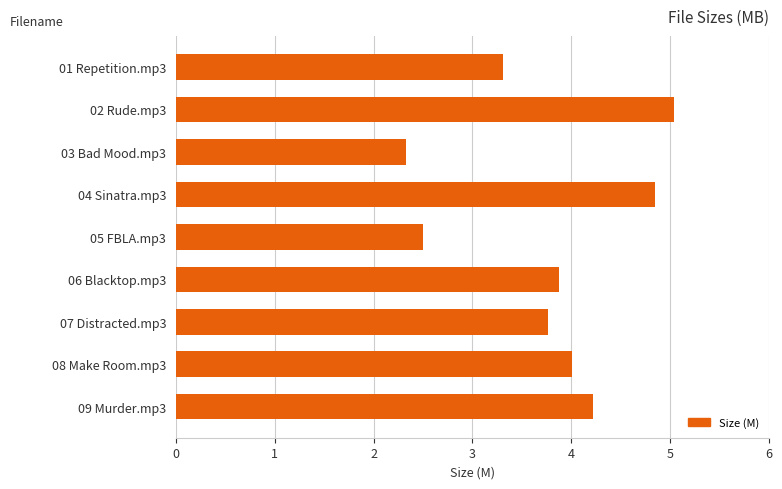

Is it true that the value at 09 Murder.mp3 is 4.2?

True